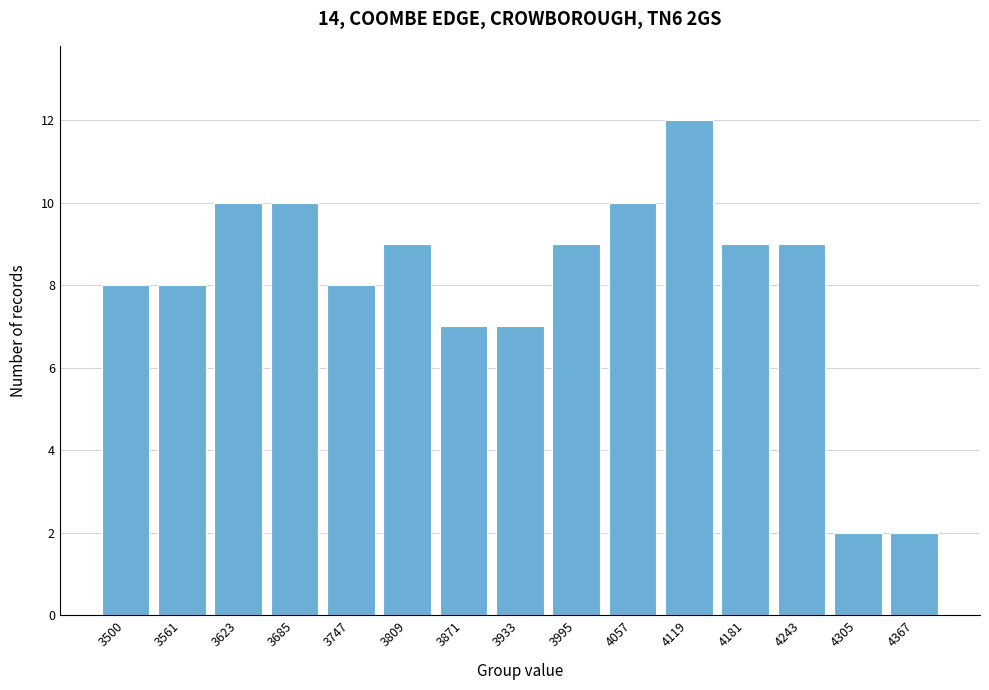

Reading left to right, transcribe all the data shown in this chart.

3500=8	3561=8	3623=10	3685=10	3747=8	3809=9	3871=7	3933=7	3995=9	4057=10	4119=12	4181=9	4243=9	4305=2	4367=2